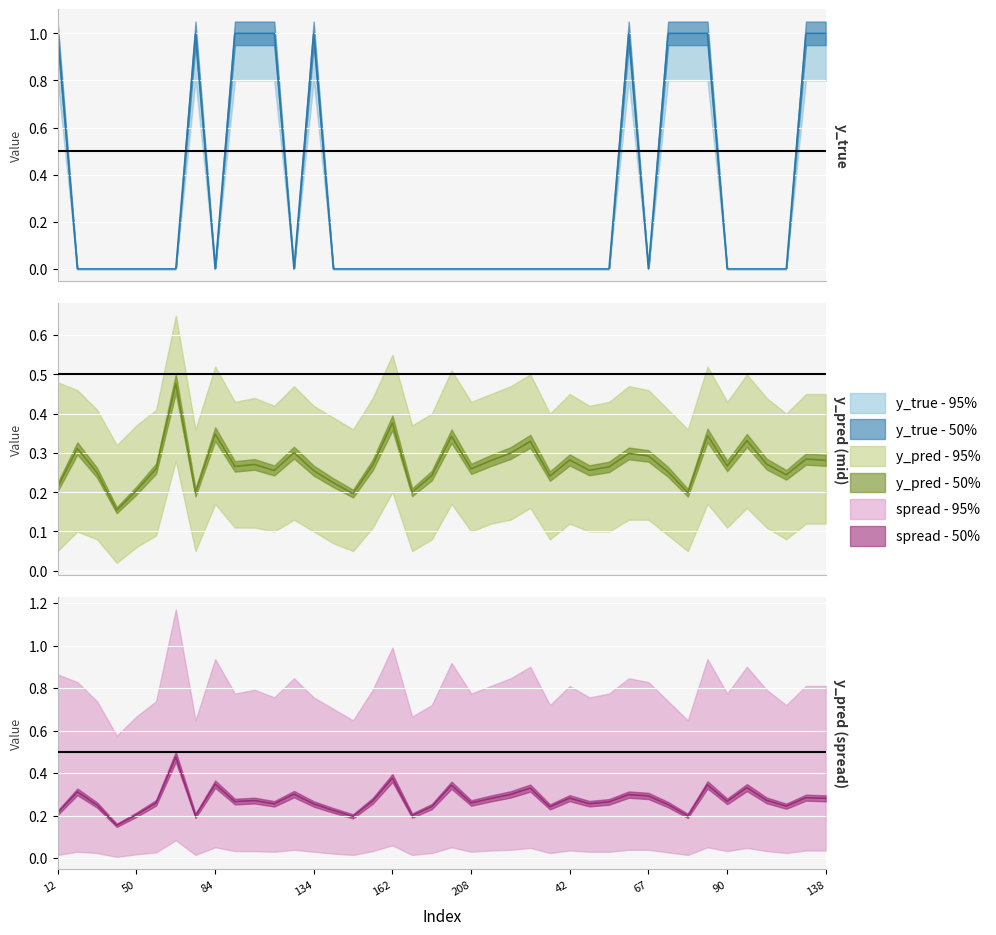

How many data points in y_true are above 0?

12